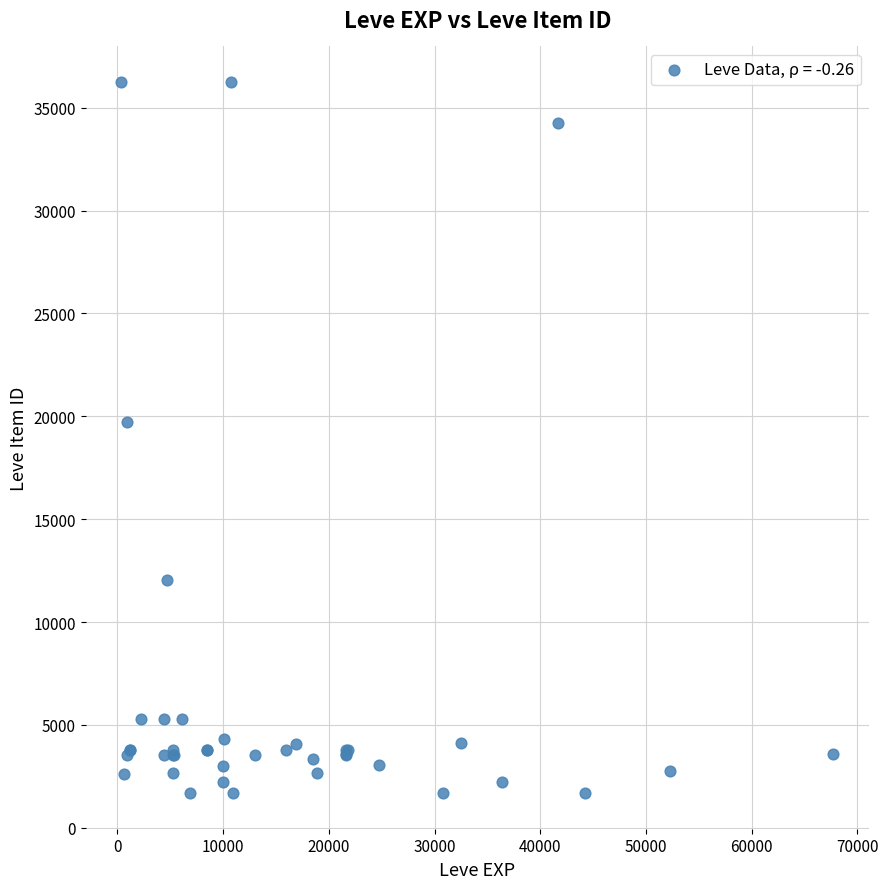

What Y value in the scatter plot is closest to 18967?

19744